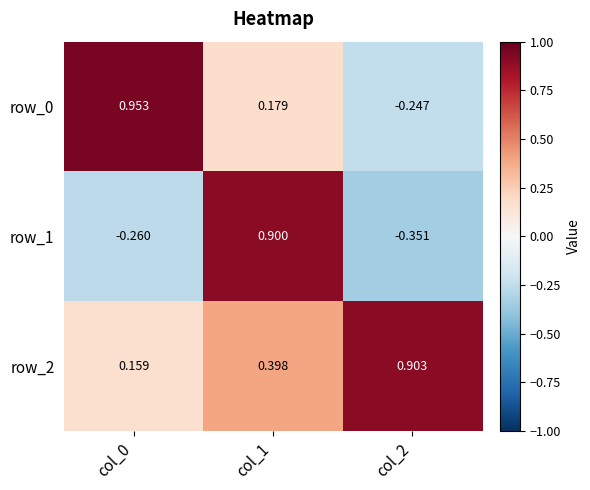

Which has a higher value, col_2 or col_0?

col_0